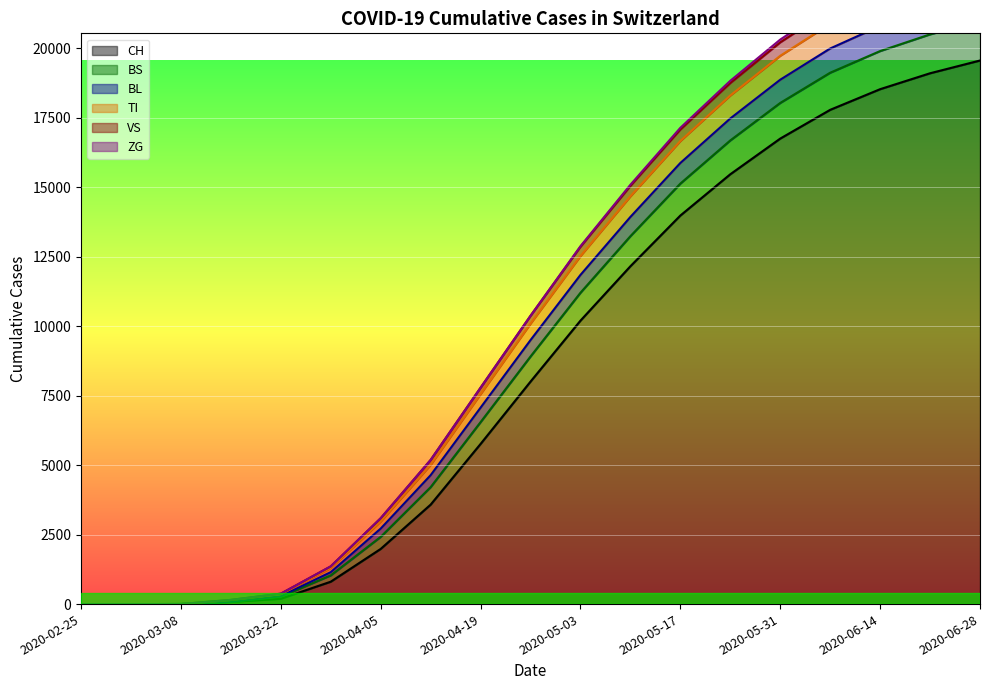

Between 2020-03-01 and 2020-03-22, which is larger?

2020-03-22